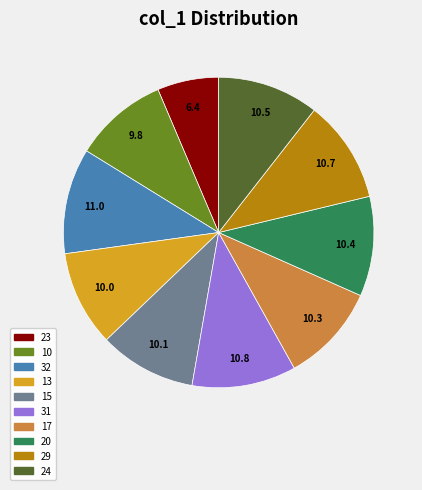

Which has a higher value, 17 or 31?

31